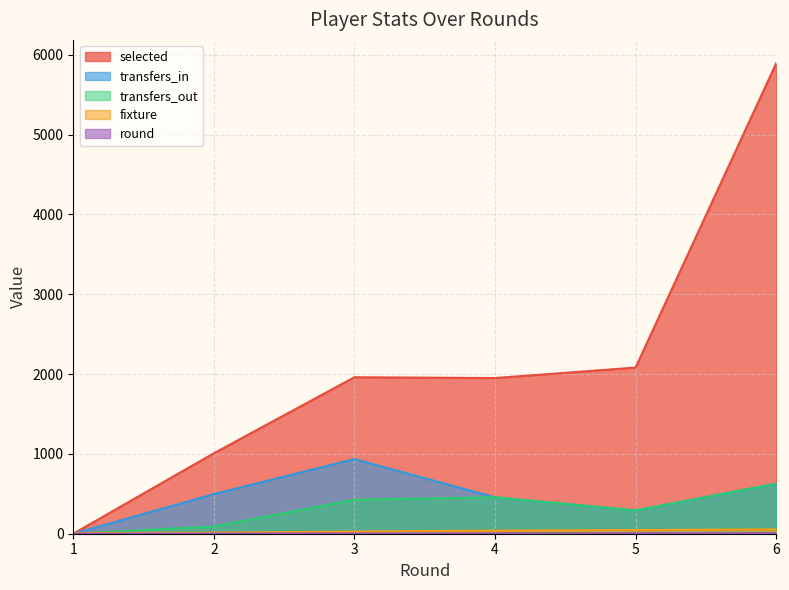

What is the average value of the round series?

4